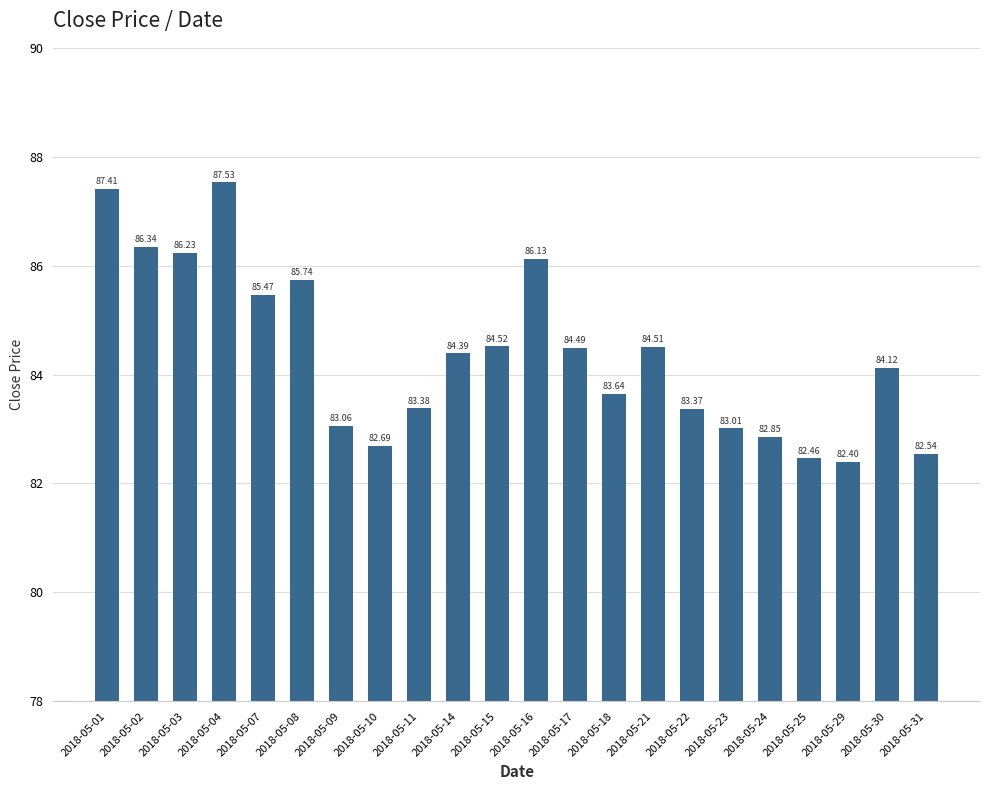

Count the number of data series in this chart.

1